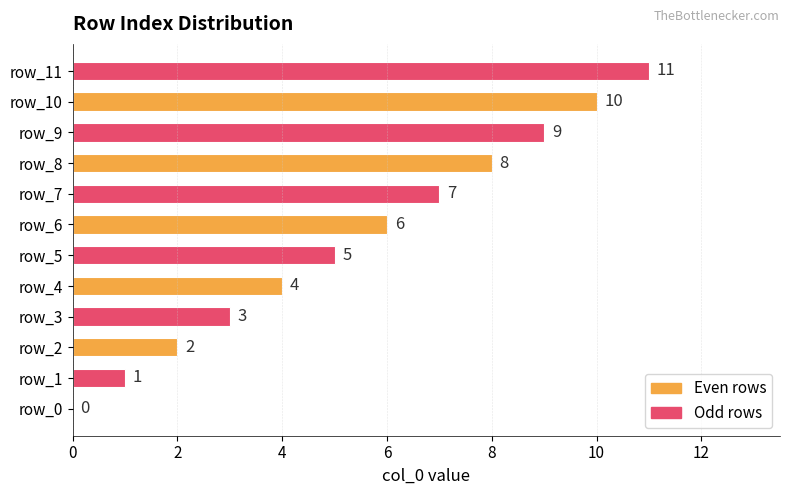

Which category has the highest value across all series?

row_11